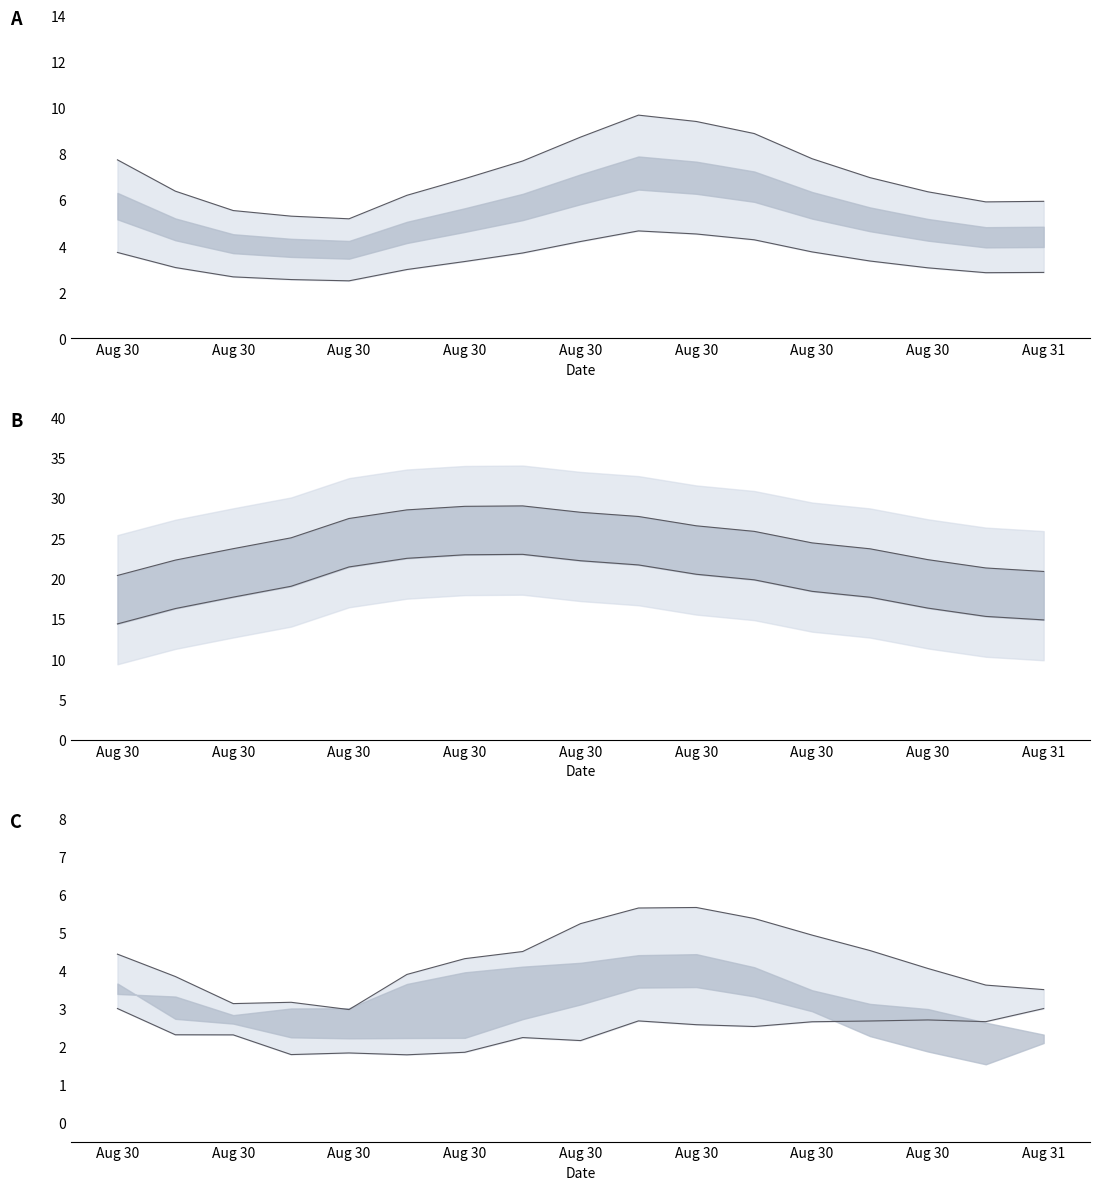

List the series in order of their peak value, lowest first.

v-component_of_wind_0, wind_speed_gust lower, u-component_of_wind_1, wind_speed_gust upper, temp_air lower, temp_air upper